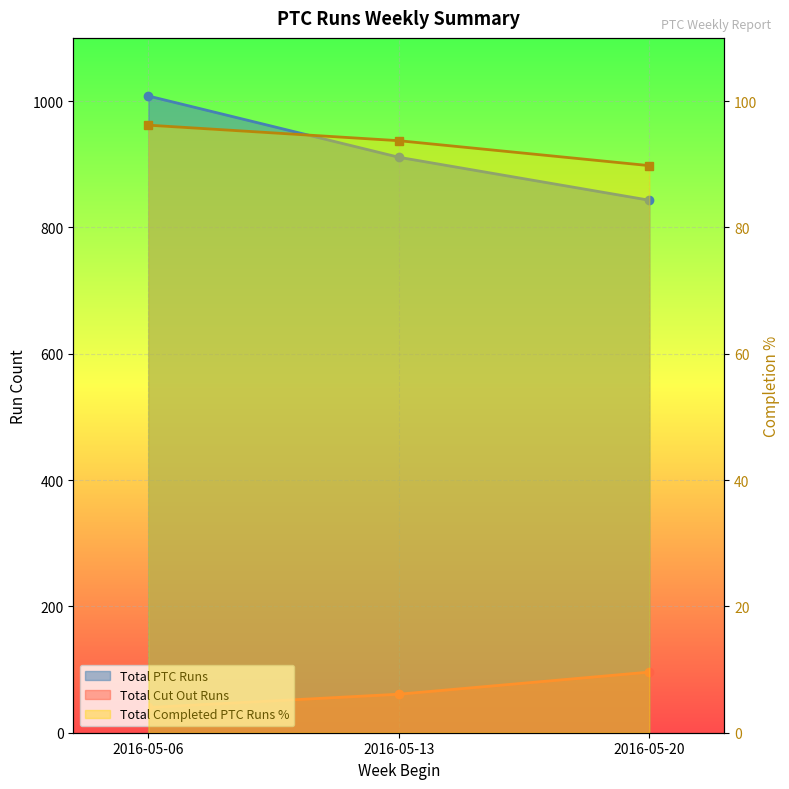

What is the difference between the maximum and minimum values in the Total Cut Out Runs series?

56.0